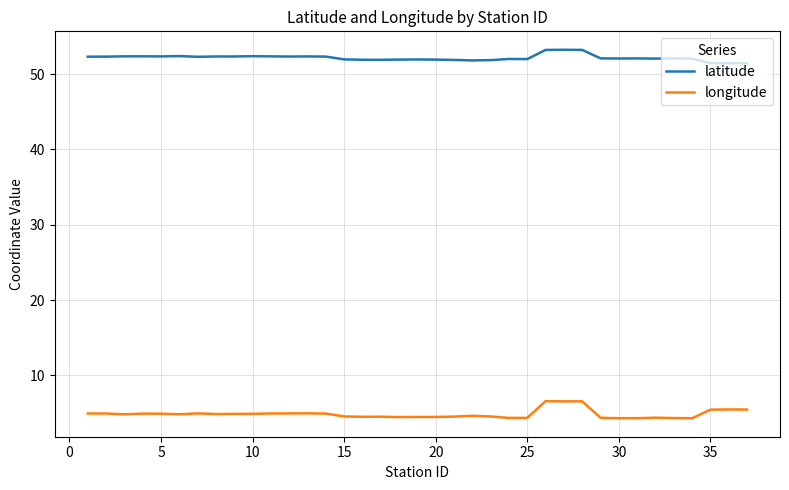

True or false: latitude and longitude intersect in this chart.

False